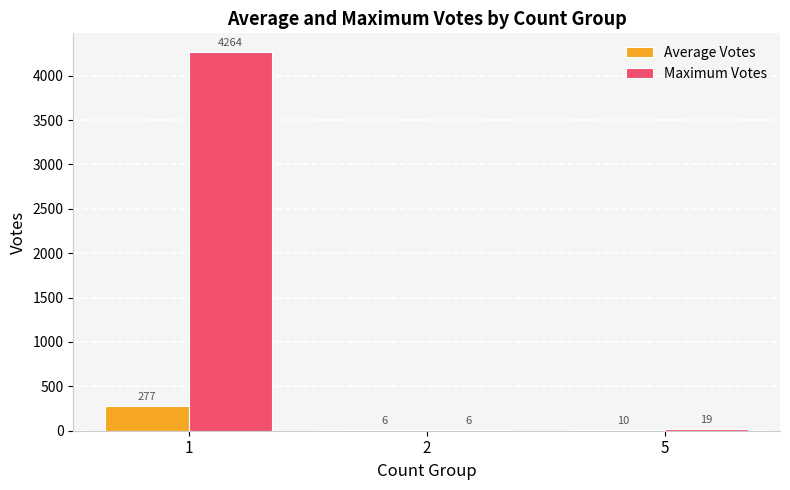

Which series changed the most between 1 and 5?

Maximum Votes